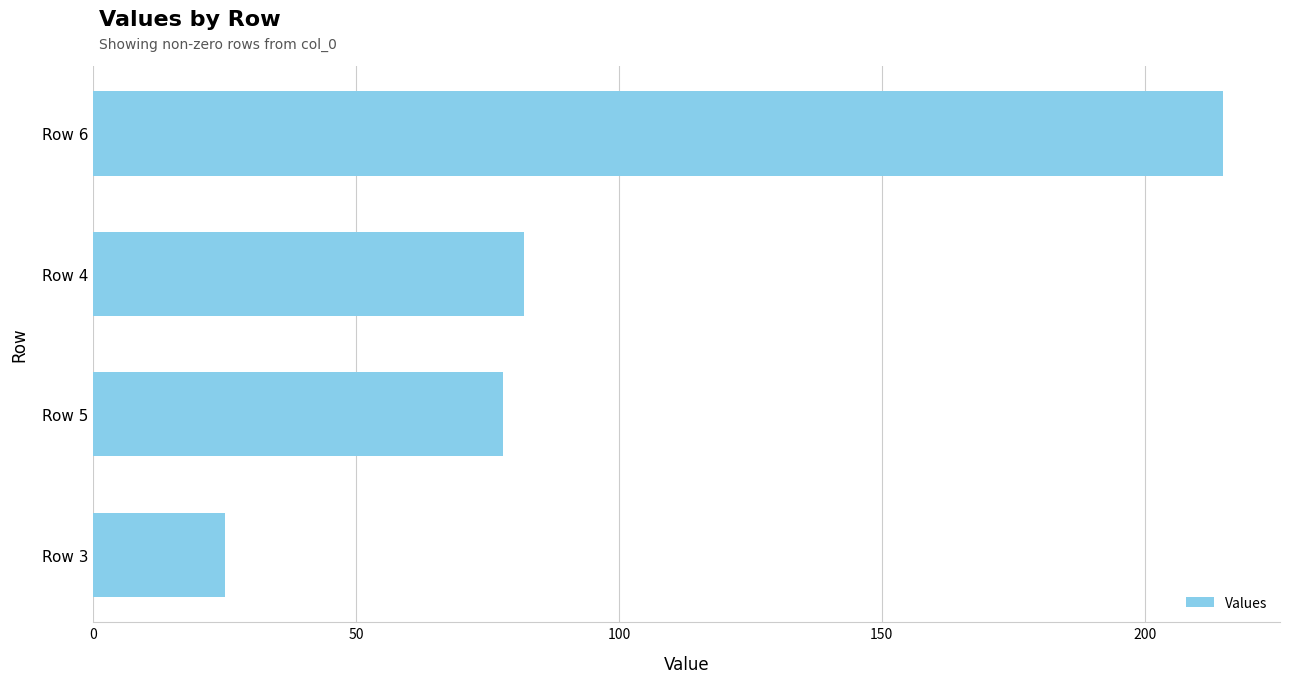

True or false: the data shows 215 at Row 6.

True